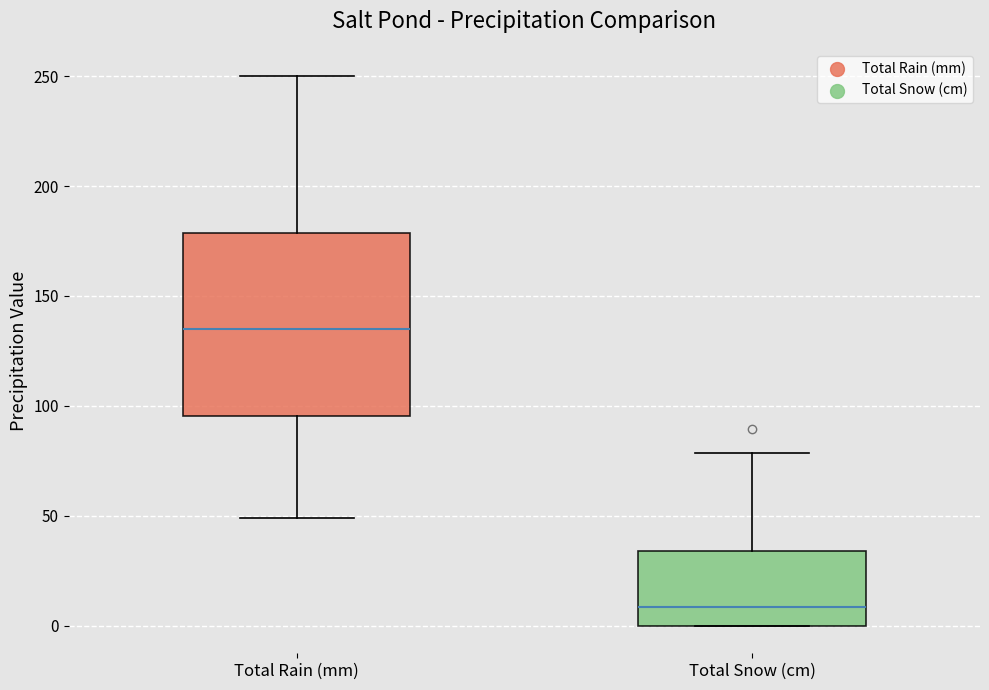

Reading left to right, read every box against the y-axis: the position of its median line, the range the box covers, and the ends of its whiskers. The values are not printed on the chart, so give them approximately, as read against the axis.

Total Rain (mm): median 135, box 95 to 180, whiskers 50 to 250
Total Snow (cm): median 10, box 0 to 35, whiskers 0 to 80